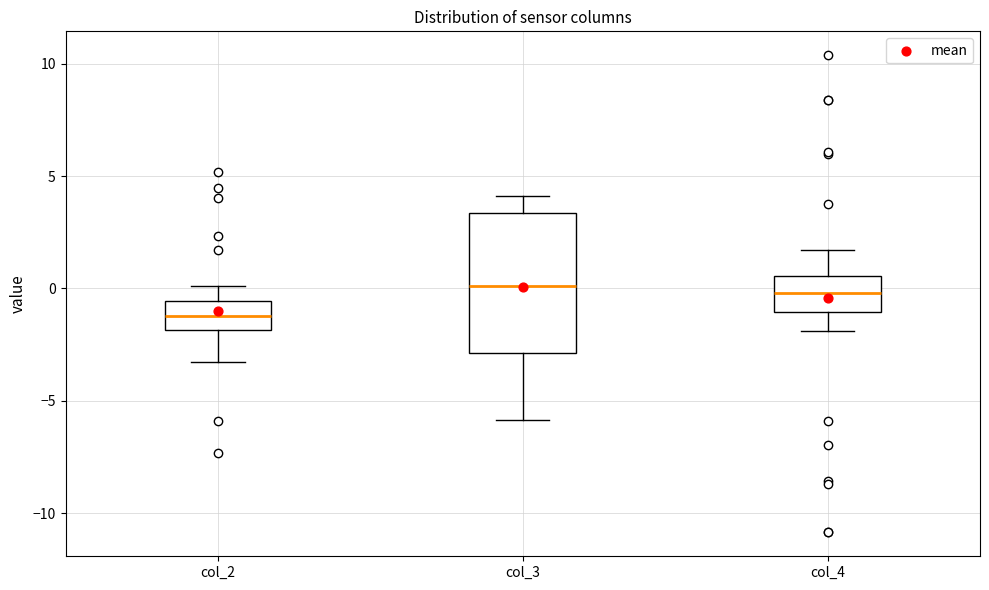

Reading left to right, read every box against the y-axis: the position of its median line, the range the box covers, and the ends of its whiskers. The values are not printed on the chart, so give them approximately, as read against the axis.

col_2: median -1.0, box -2.0 to -0.5, whiskers -3.5 to 0.0
col_3: median 0.0, box -3.0 to 3.5, whiskers -6.0 to 4.0
col_4: median 0.0, box -1.0 to 0.5, whiskers -2.0 to 1.5